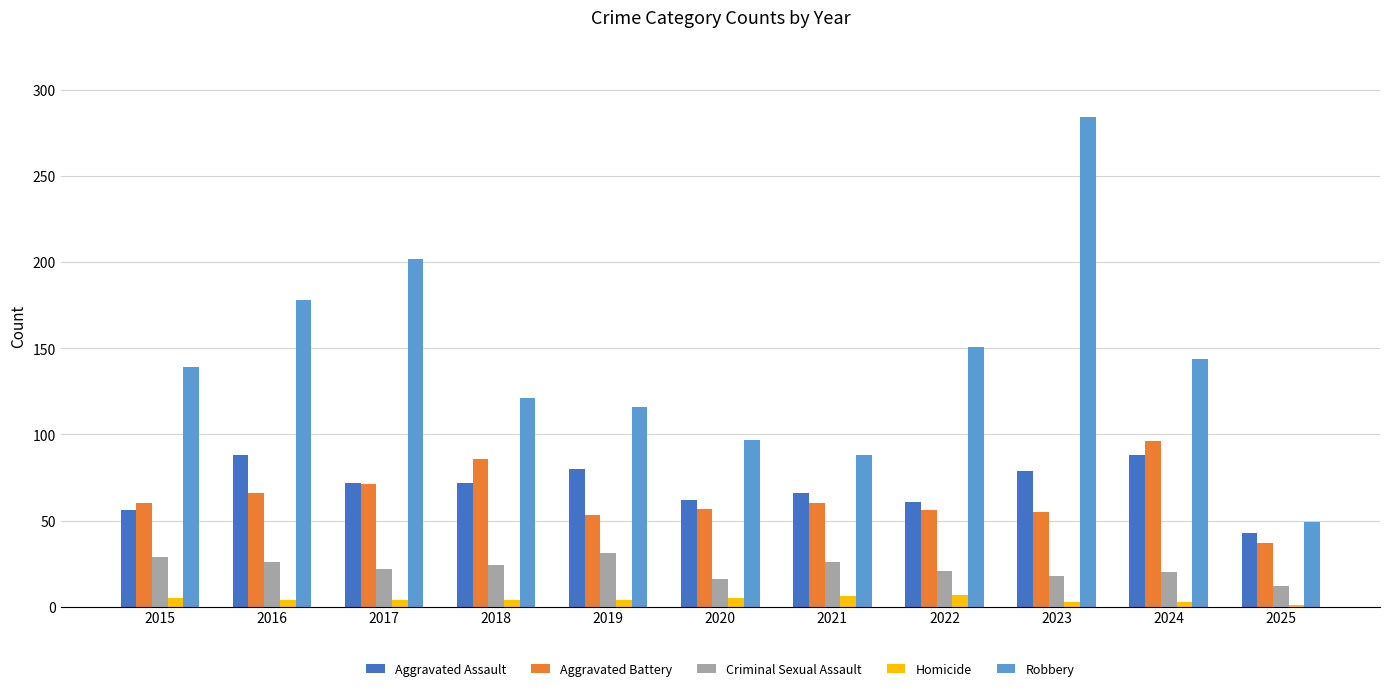

At how many categories does at least one series exceed 67?

10